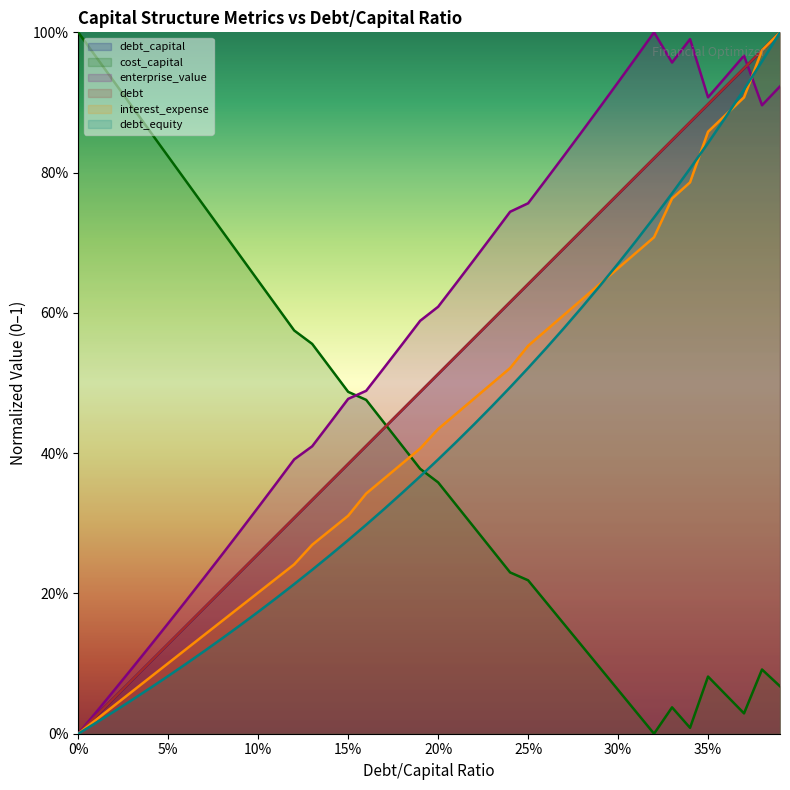

What is the label of the 25th point from the left?

0.24